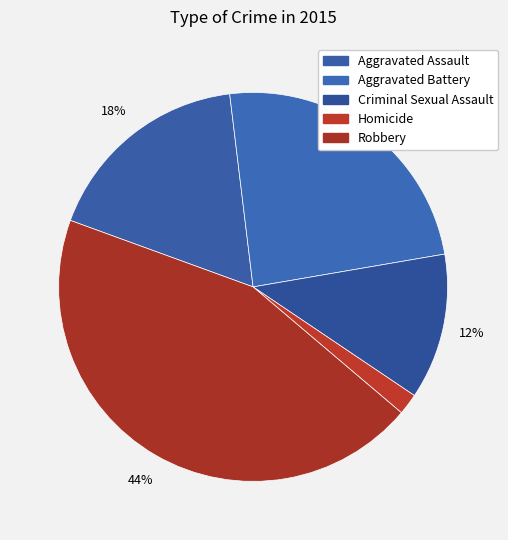

How many segments does this pie chart have?

5